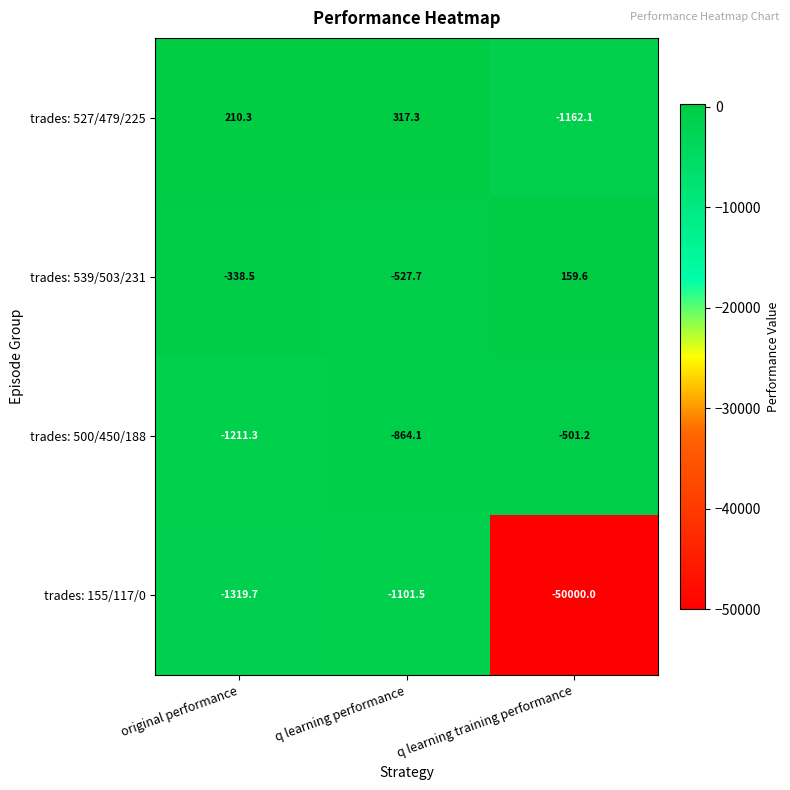

What is the total value across all series at original performance?

-2659.2